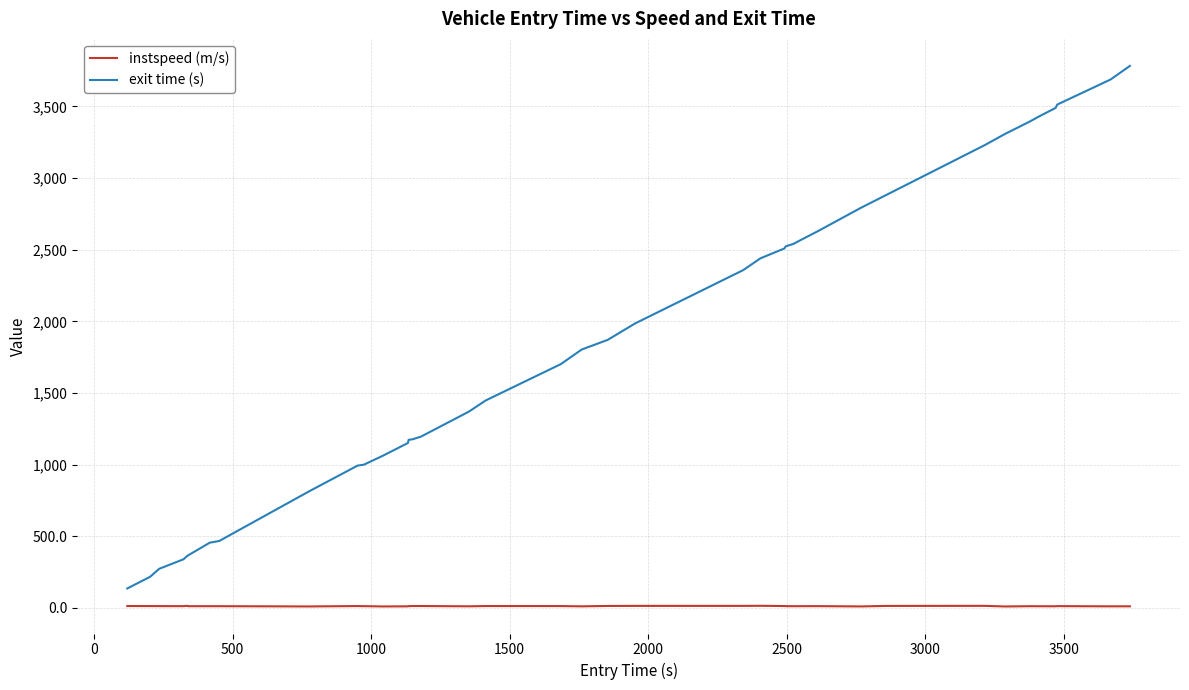

Which series has the largest range (max minus min)?

exit time (s)